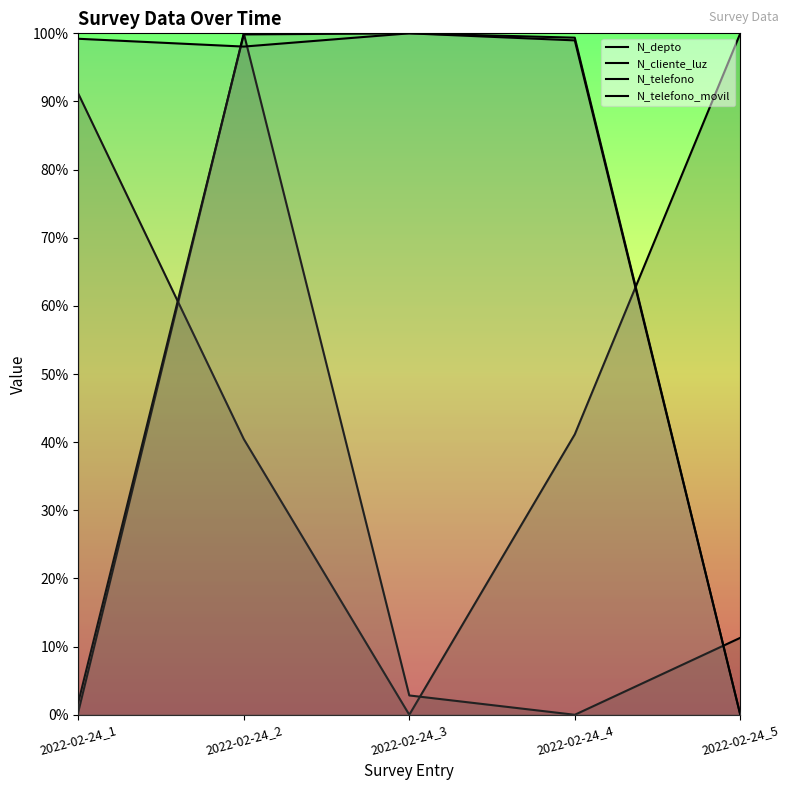

Rank the series at 2022-02-24_2 from highest to lowest value.

N_cliente_luz, N_telefono, N_telefono_movil, N_depto